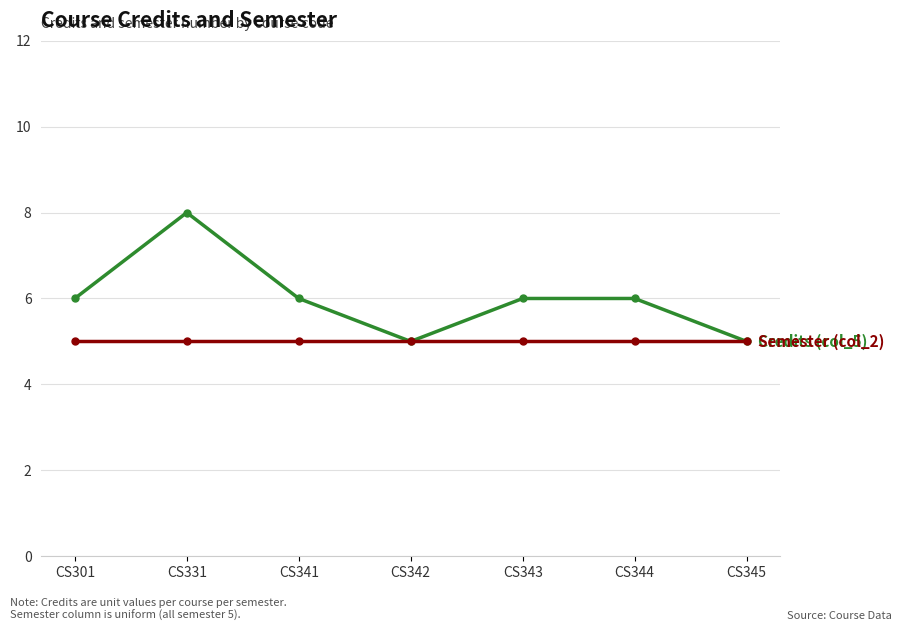

Reading left to right, list all the values displayed in this chart.

Credits (col_5): 6	8	6	5	6	6	5
Semester (col_2): 5	5	5	5	5	5	5